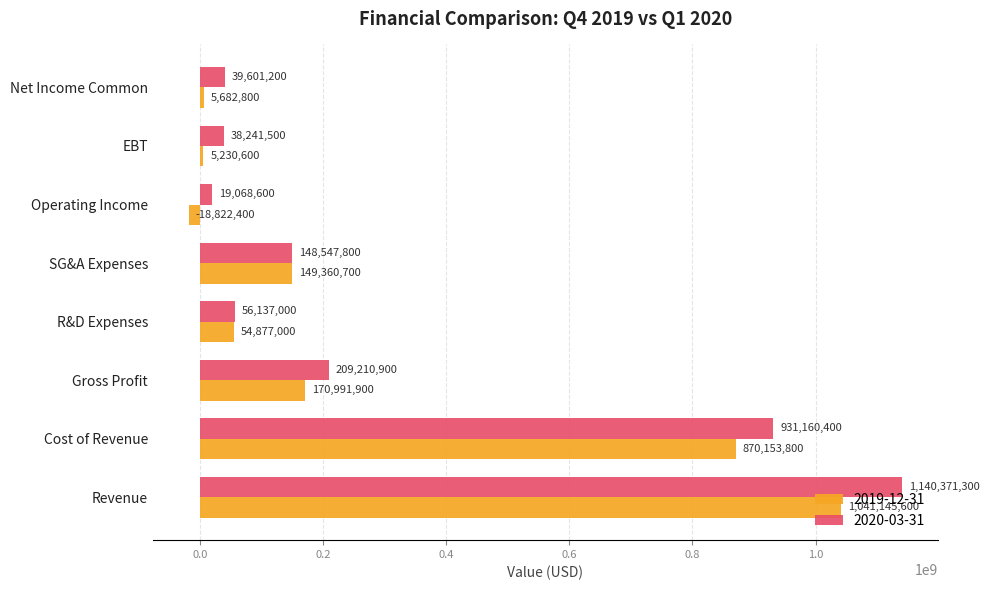

Rank the series by their maximum value, from highest to lowest.

2020-03-31, 2019-12-31